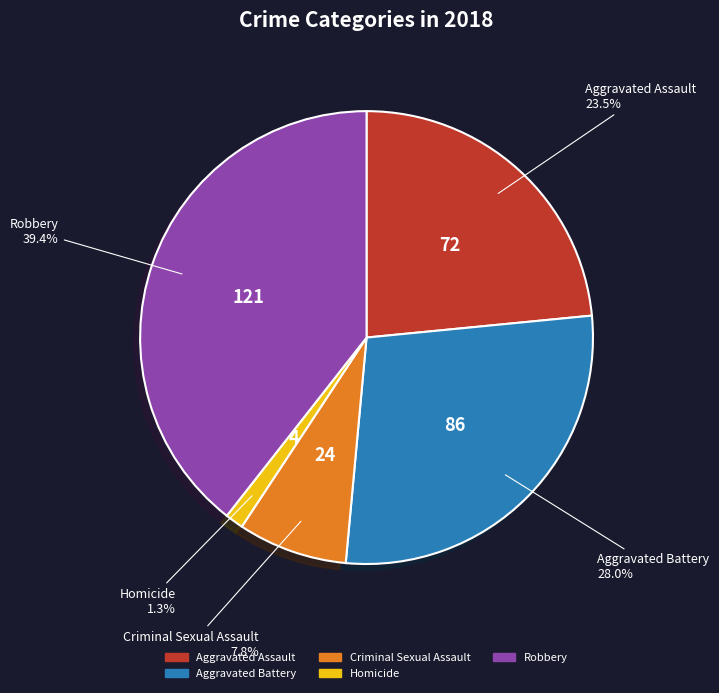

What percentage is NOT represented by Robbery?

60.6%